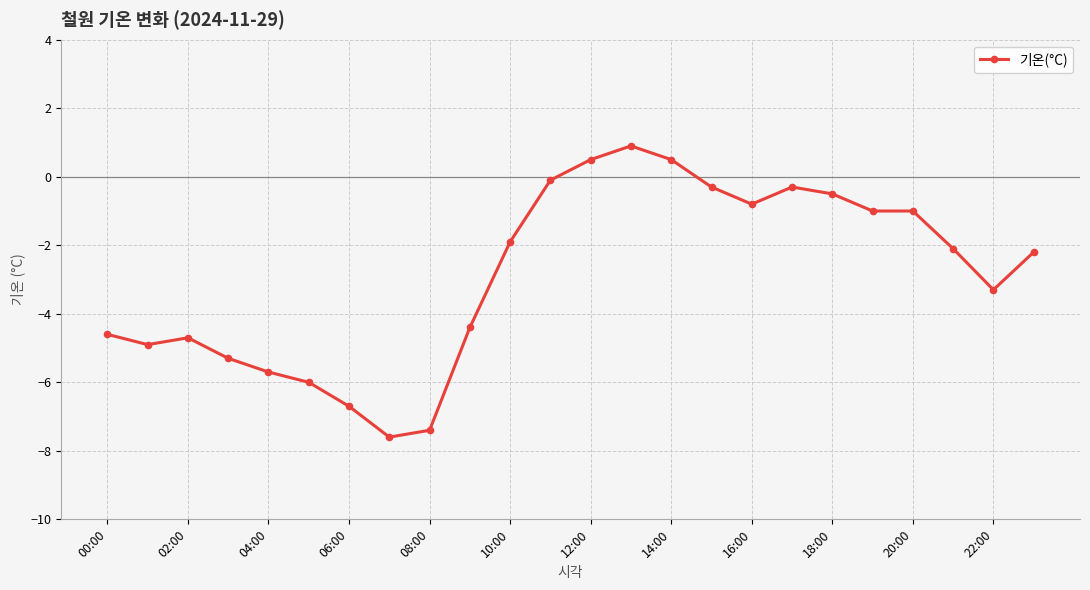

What is the smallest value displayed?

-7.6